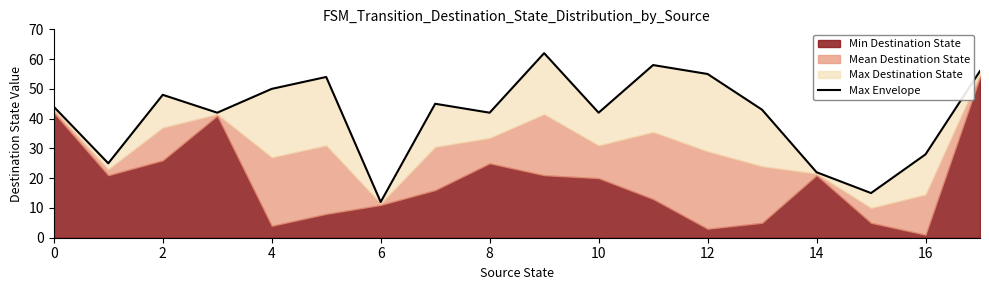

How many data points are above 44?

8